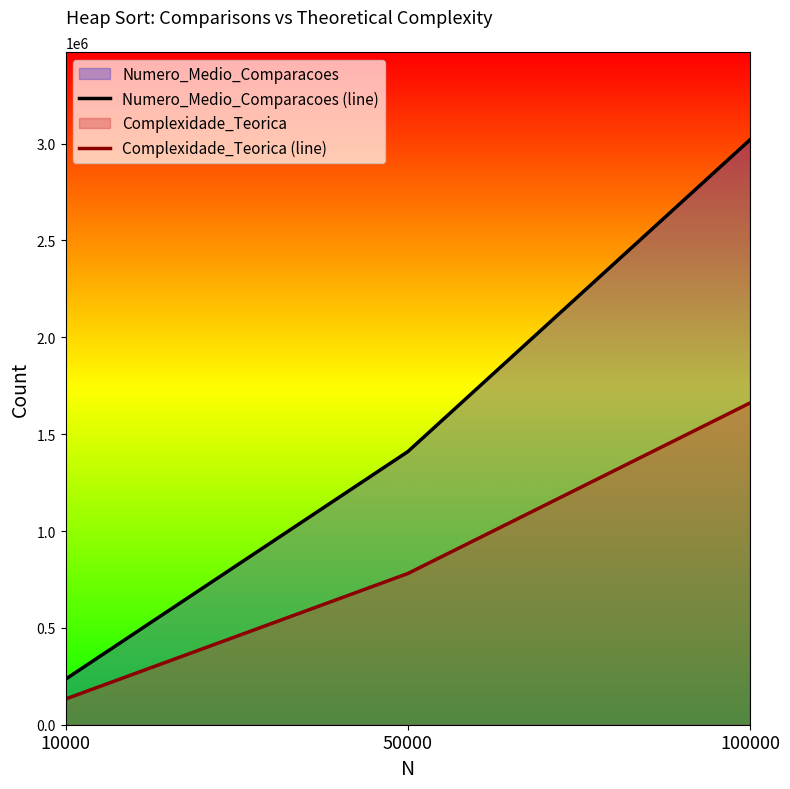

The value of Numero_Medio_Comparacoes (line) at 10000 is 235457. True or false?

True